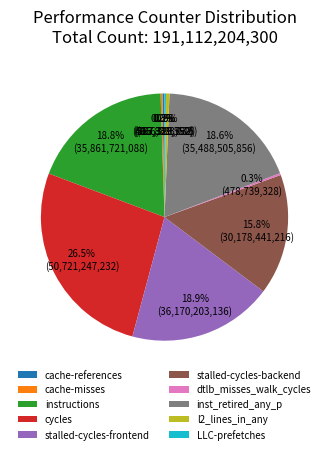

What portion of the pie excludes stalled-cycles-frontend?

81.1%